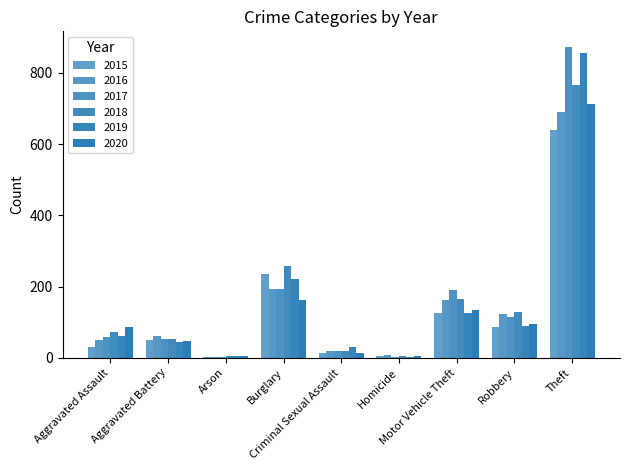

Where does the 2017 series first go above 59?

Burglary